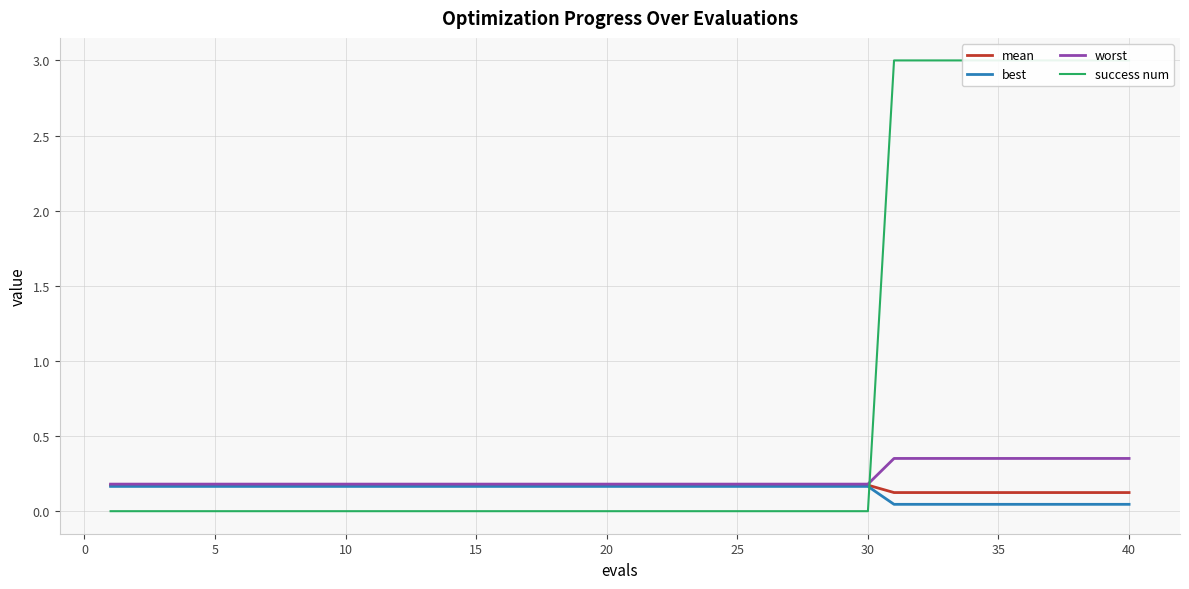

What is the sum of the mean values at 15 and 25?

0.3